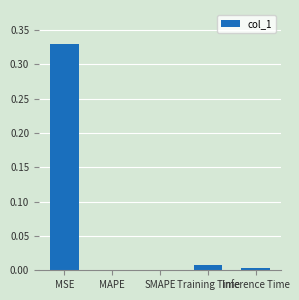

At which category does the chart reach its peak across all series?

MSE